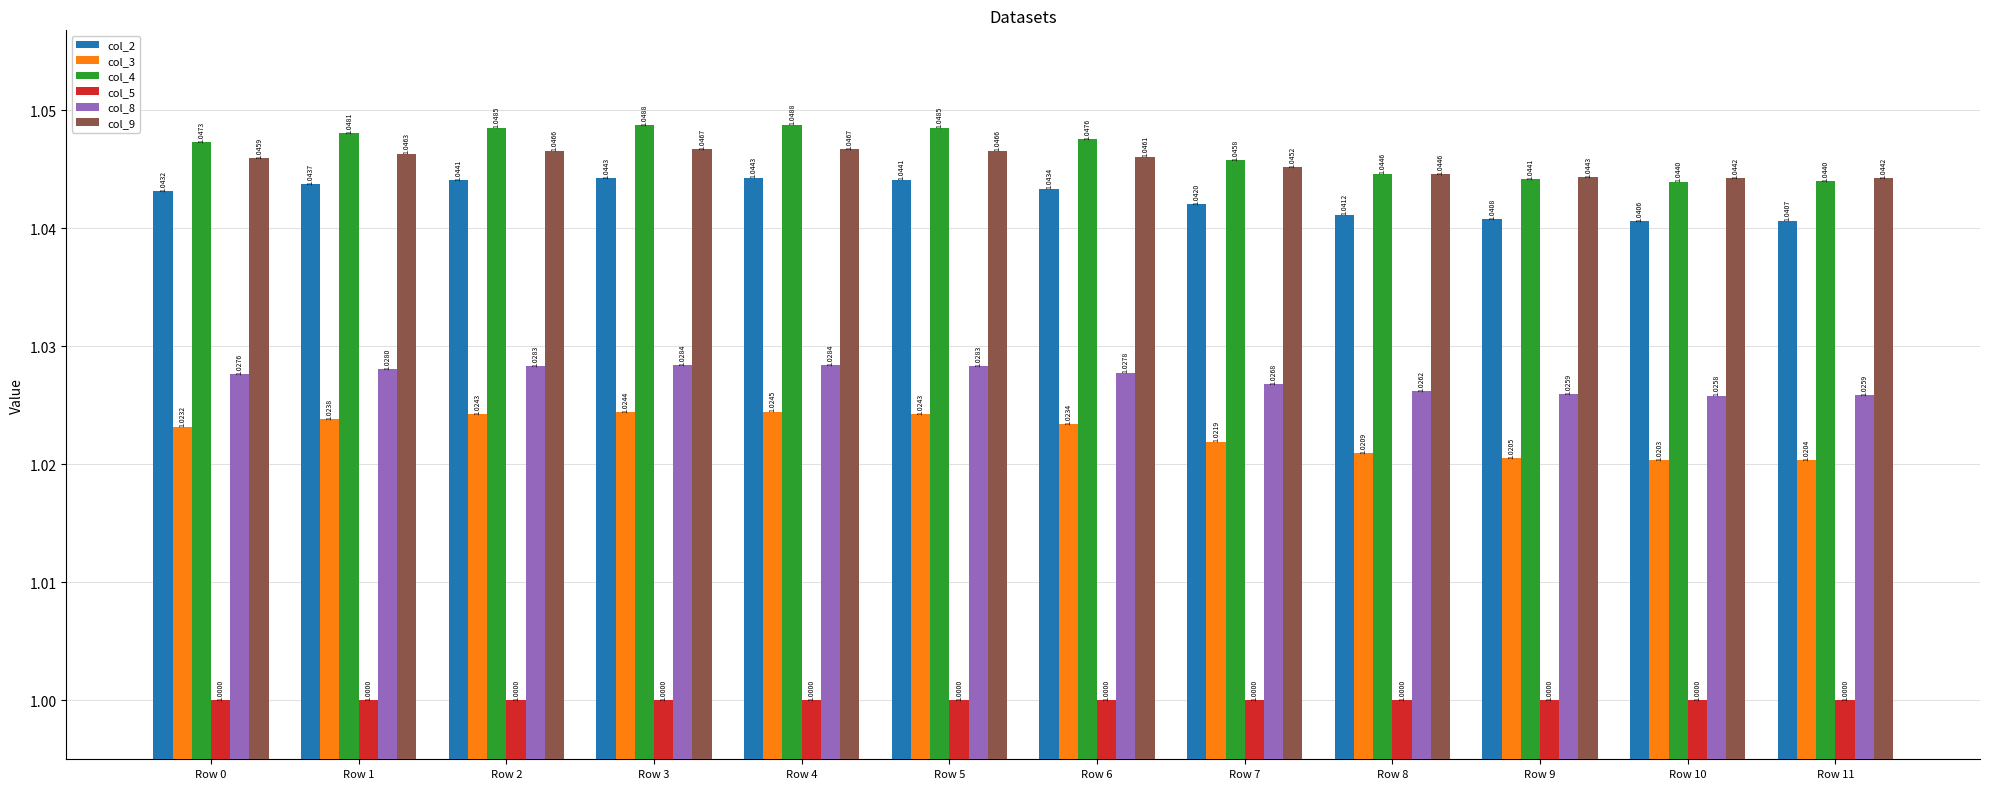

Between Row 2 and Row 8, which series saw the biggest shift?

col_4